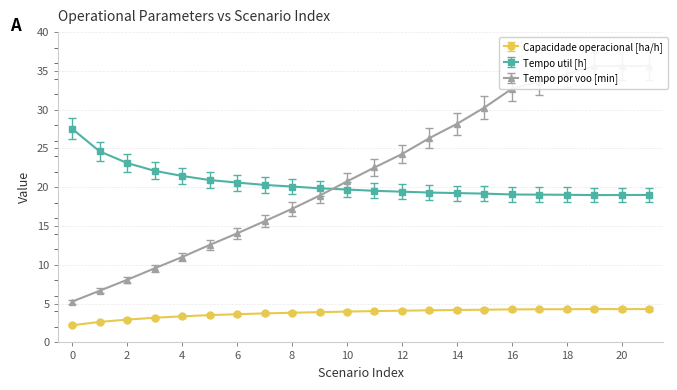

True or false: Tempo util [h] has more than 2 points higher than both neighbors.

False